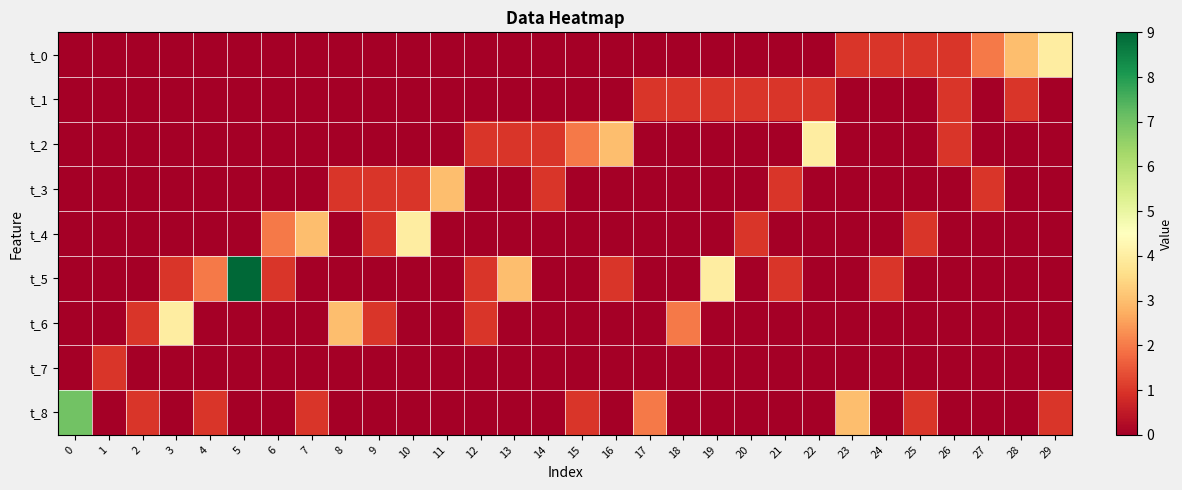

Reading right to left, transcribe all the data shown in this chart.

t_0: 29=4	28=3	27=2	26=1	25=1	24=1	23=1	22=0	21=0	20=0	19=0	18=0	17=0	16=0	15=0	14=0	13=0	12=0	11=0	10=0	9=0	8=0	7=0	6=0	5=0	4=0	3=0	2=0	1=0	0=0
t_1: 29=0	28=1	27=0	26=1	25=0	24=0	23=0	22=1	21=1	20=1	19=1	18=1	17=1	16=0	15=0	14=0	13=0	12=0	11=0	10=0	9=0	8=0	7=0	6=0	5=0	4=0	3=0	2=0	1=0	0=0
t_2: 29=0	28=0	27=0	26=1	25=0	24=0	23=0	22=4	21=0	20=0	19=0	18=0	17=0	16=3	15=2	14=1	13=1	12=1	11=0	10=0	9=0	8=0	7=0	6=0	5=0	4=0	3=0	2=0	1=0	0=0
t_3: 29=0	28=0	27=1	26=0	25=0	24=0	23=0	22=0	21=1	20=0	19=0	18=0	17=0	16=0	15=0	14=1	13=0	12=0	11=3	10=1	9=1	8=1	7=0	6=0	5=0	4=0	3=0	2=0	1=0	0=0
t_4: 29=0	28=0	27=0	26=0	25=1	24=0	23=0	22=0	21=0	20=1	19=0	18=0	17=0	16=0	15=0	14=0	13=0	12=0	11=0	10=4	9=1	8=0	7=3	6=2	5=0	4=0	3=0	2=0	1=0	0=0
t_5: 29=0	28=0	27=0	26=0	25=0	24=1	23=0	22=0	21=1	20=0	19=4	18=0	17=0	16=1	15=0	14=0	13=3	12=1	11=0	10=0	9=0	8=0	7=0	6=1	5=9	4=2	3=1	2=0	1=0	0=0
t_6: 29=0	28=0	27=0	26=0	25=0	24=0	23=0	22=0	21=0	20=0	19=0	18=2	17=0	16=0	15=0	14=0	13=0	12=1	11=0	10=0	9=1	8=3	7=0	6=0	5=0	4=0	3=4	2=1	1=0	0=0
t_7: 29=0	28=0	27=0	26=0	25=0	24=0	23=0	22=0	21=0	20=0	19=0	18=0	17=0	16=0	15=0	14=0	13=0	12=0	11=0	10=0	9=0	8=0	7=0	6=0	5=0	4=0	3=0	2=0	1=1	0=0
t_8: 29=1	28=0	27=0	26=0	25=1	24=0	23=3	22=0	21=0	20=0	19=0	18=0	17=2	16=0	15=1	14=0	13=0	12=0	11=0	10=0	9=0	8=0	7=1	6=0	5=0	4=1	3=0	2=1	1=0	0=7